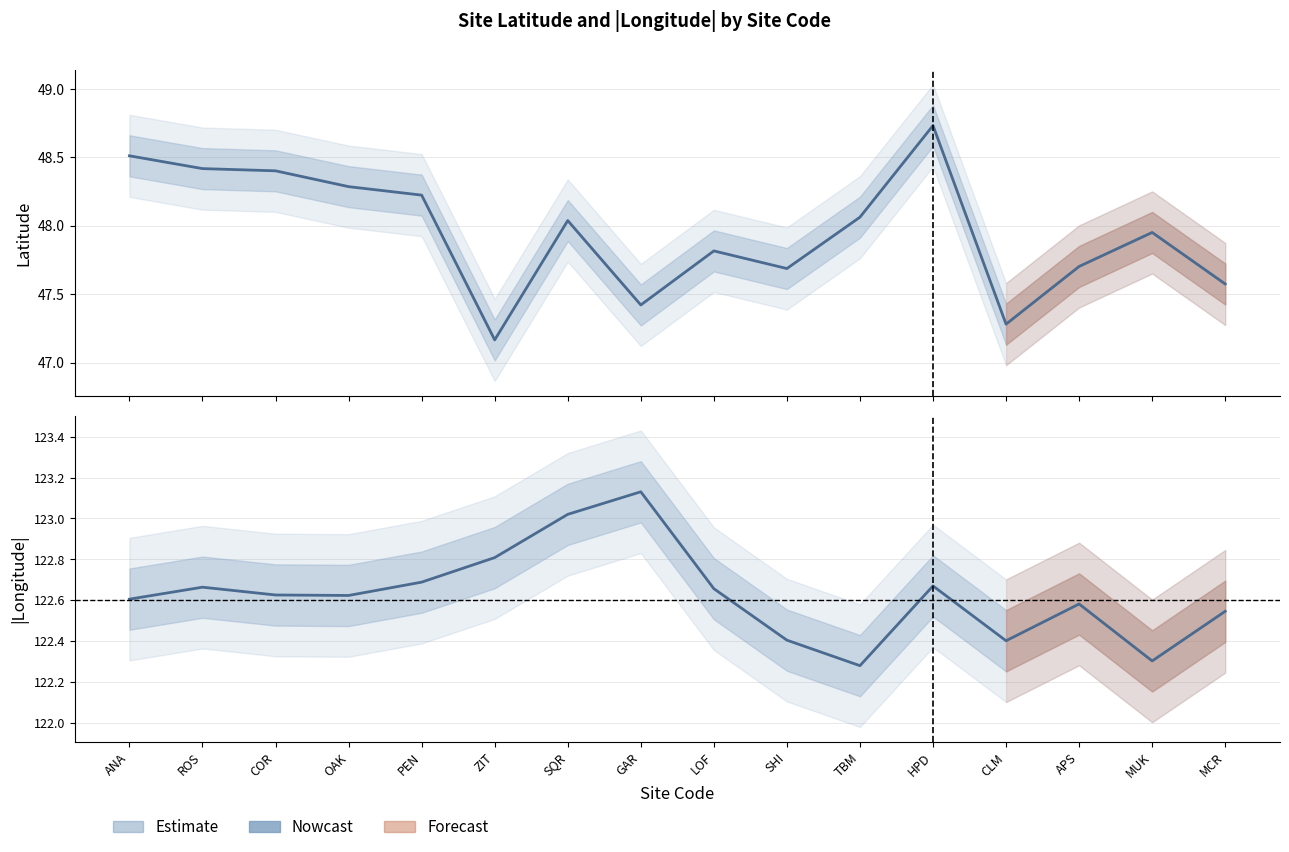

How many lines are shown in the chart?

2